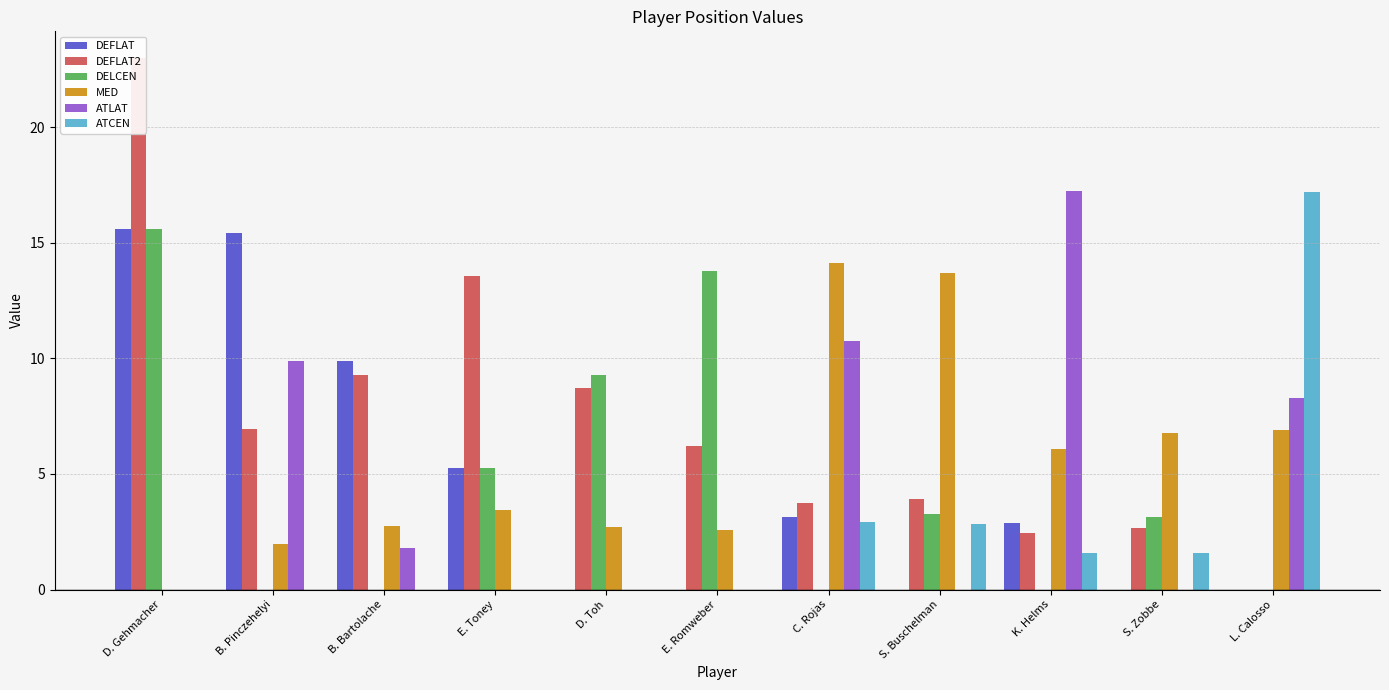

How many data points does each series have?

11